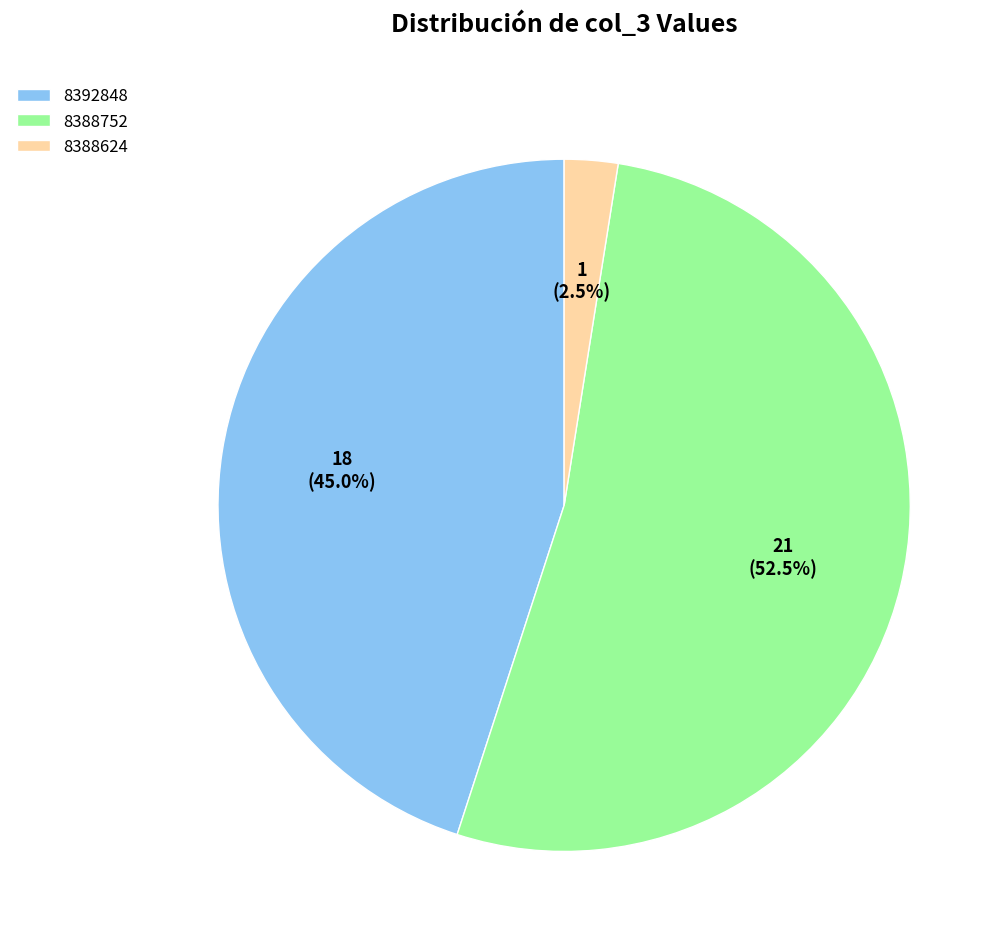

Approximately how many times larger is the value at 8388752 compared to 8388624?

21.0